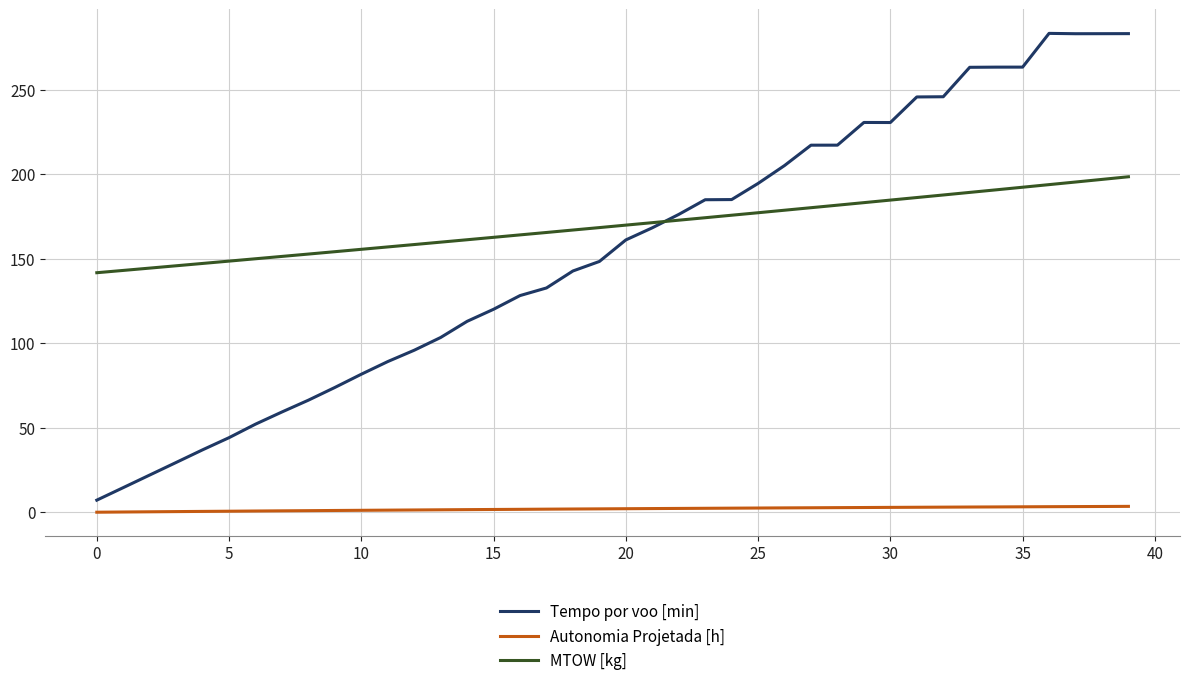

What are all the series names shown in the legend?

Tempo por voo [min], Autonomia Projetada [h], MTOW [kg]